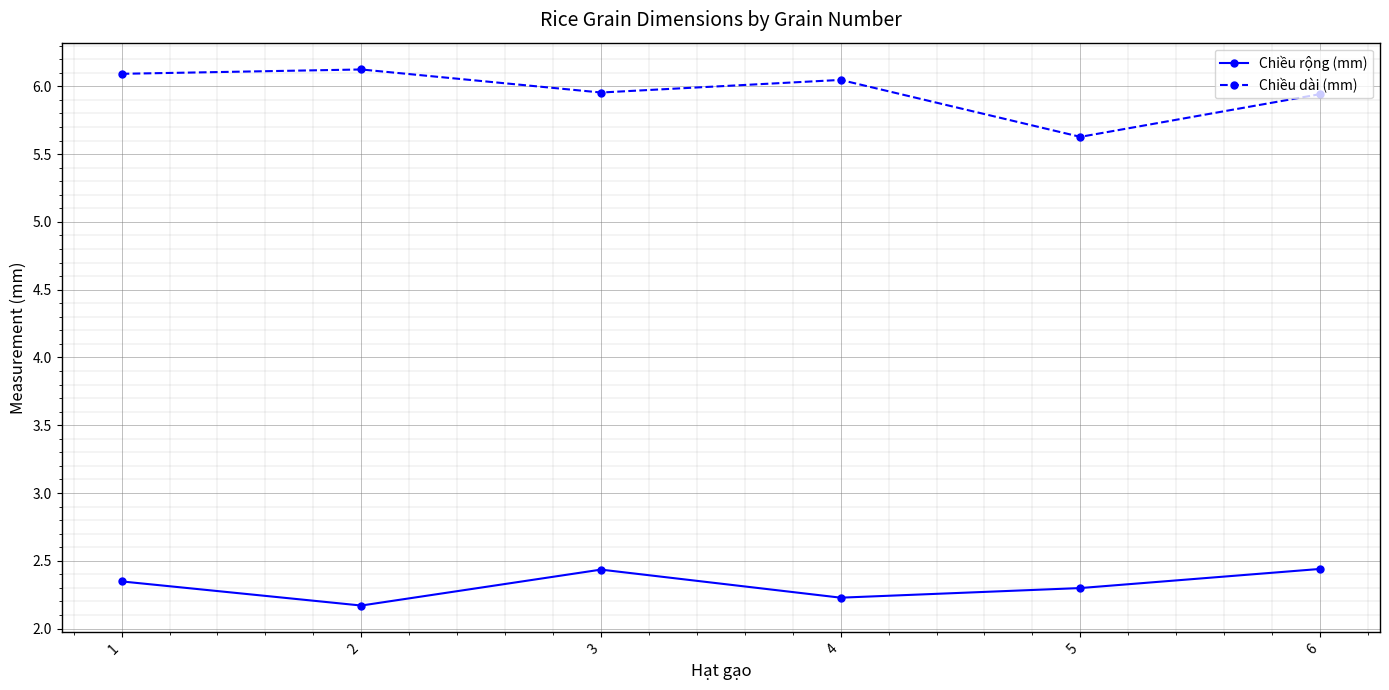

What is the spread (max minus min) of values at 3?

3.5